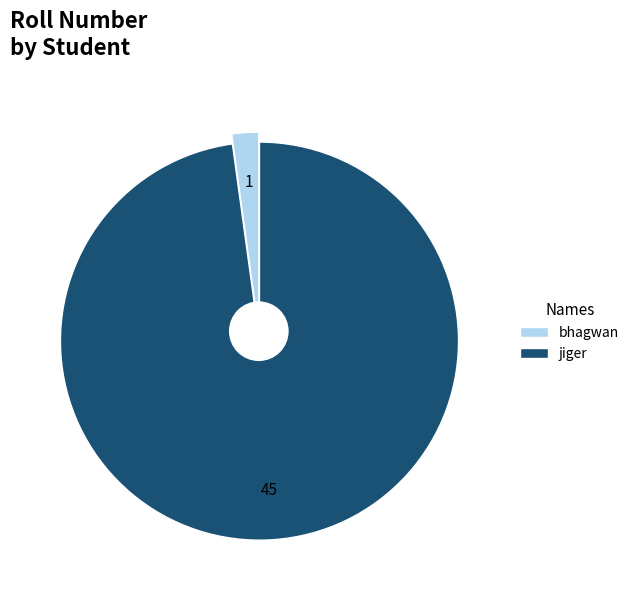

Rank the categories by value from highest to lowest.

jiger, bhagwan